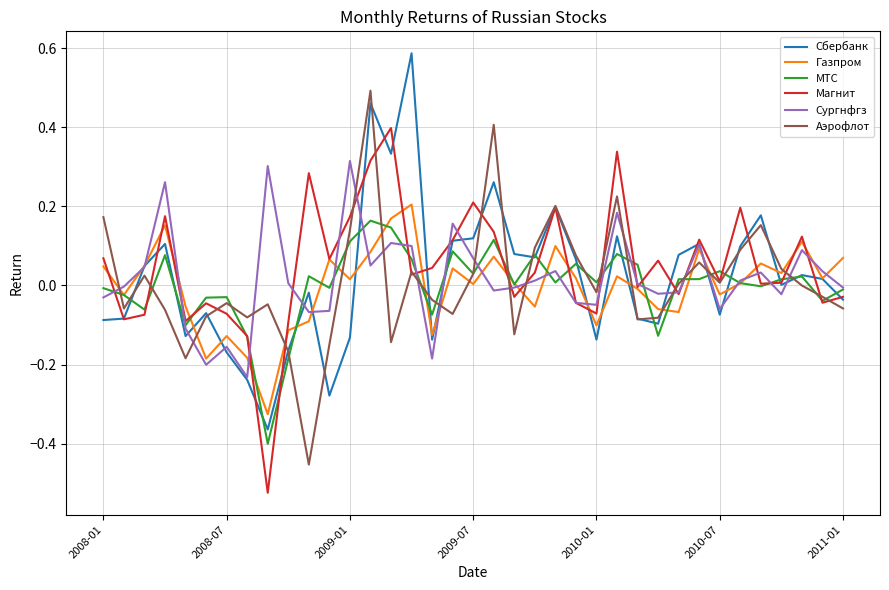

Which series ends up on top after the final intersection of Сургнфгз and Аэрофлот?

Сургнфгз